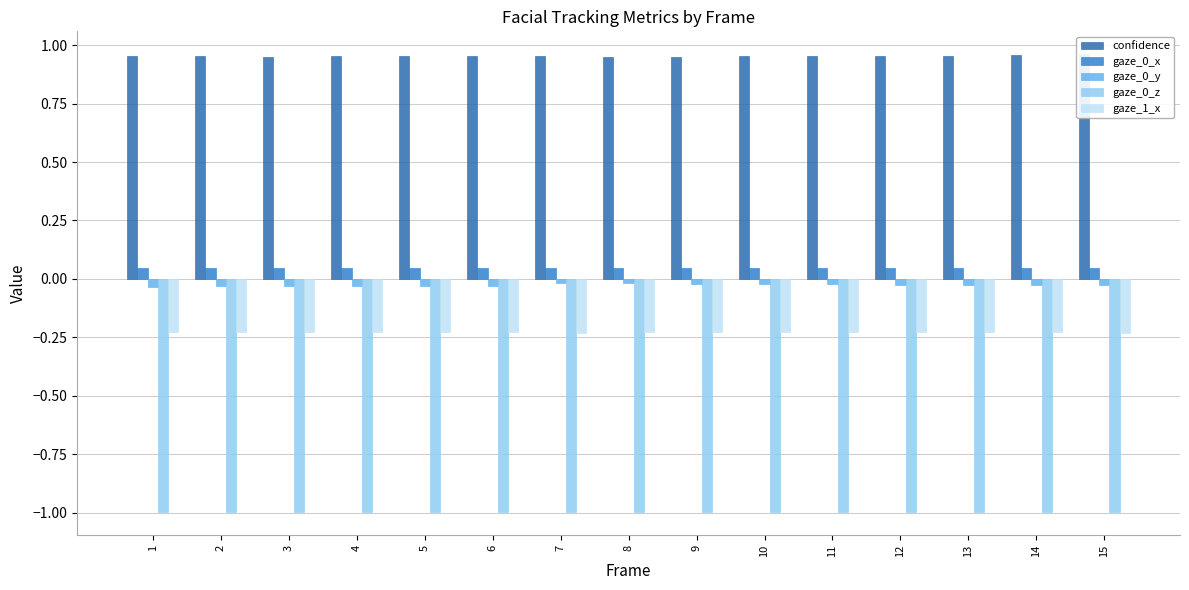

What is the sum of the gaze_1_x values at 3 and 12?

-0.5